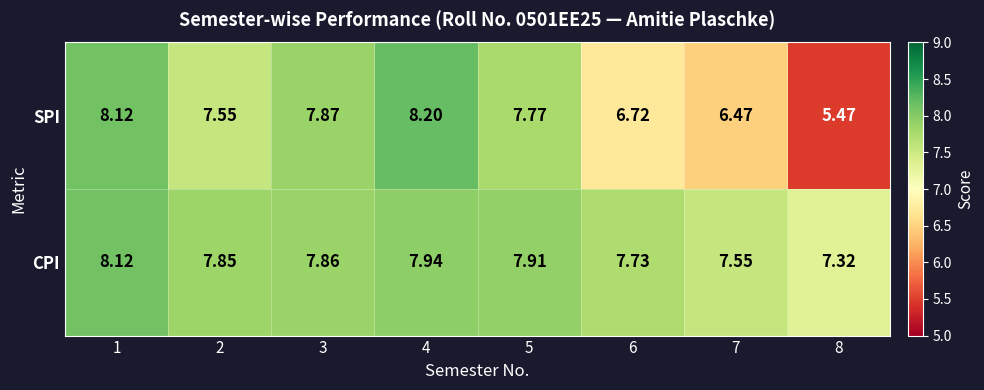

Which series has the widest spread of values?

SPI